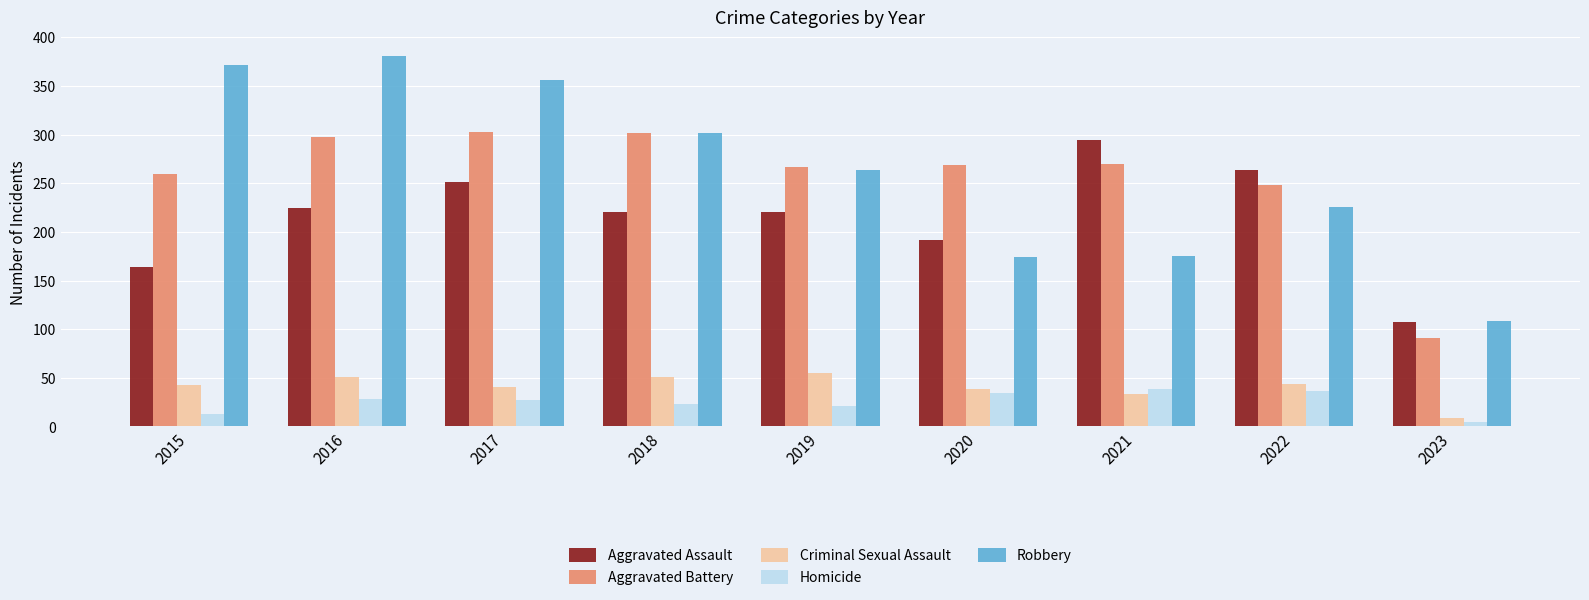

What is the value of the Aggravated Assault bar at the 5th from the left?

220